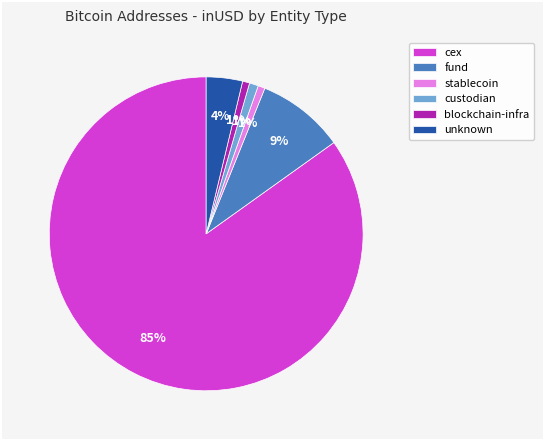

Is there a majority slice in this chart?

Yes